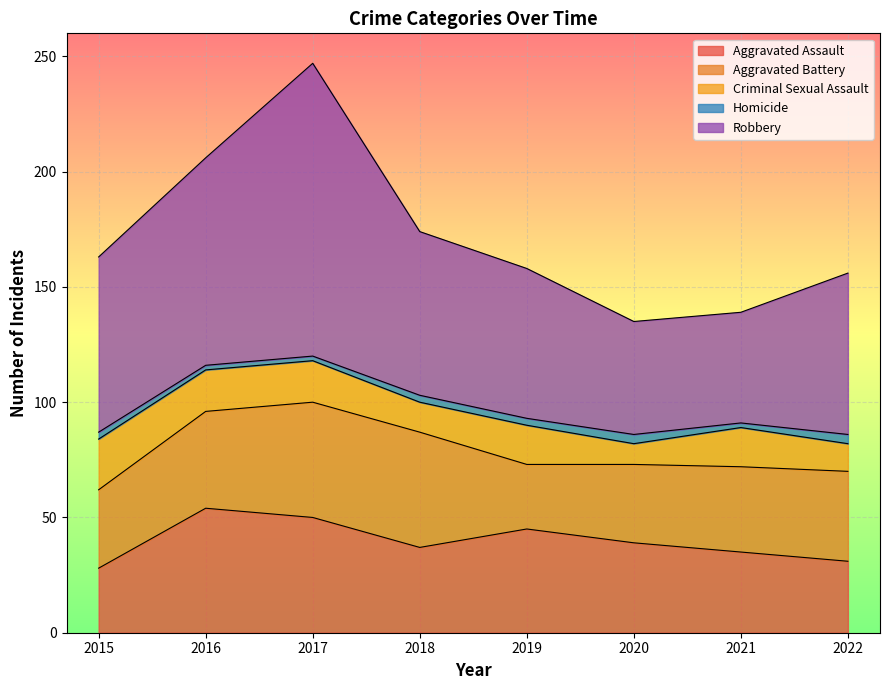

Where does the Aggravated Assault series first go above 39?

2016